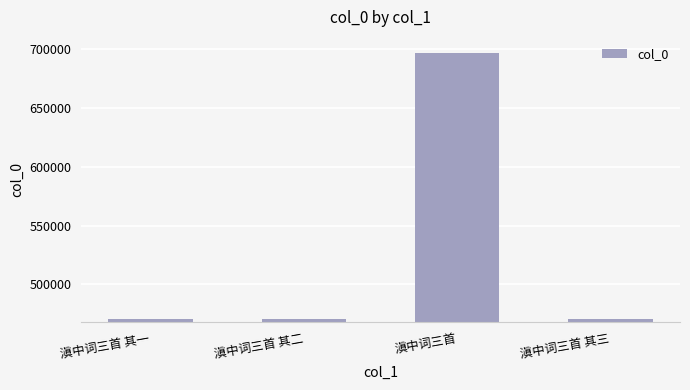

True or false: the data shows 696278 at 滇中词三首.

True